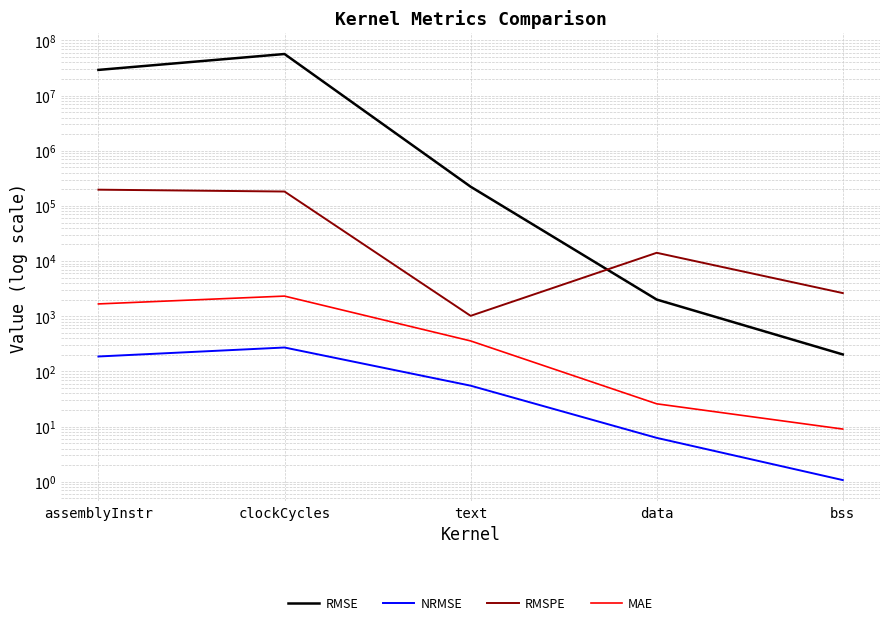

True or false: NRMSE and RMSE cross at least once.

False